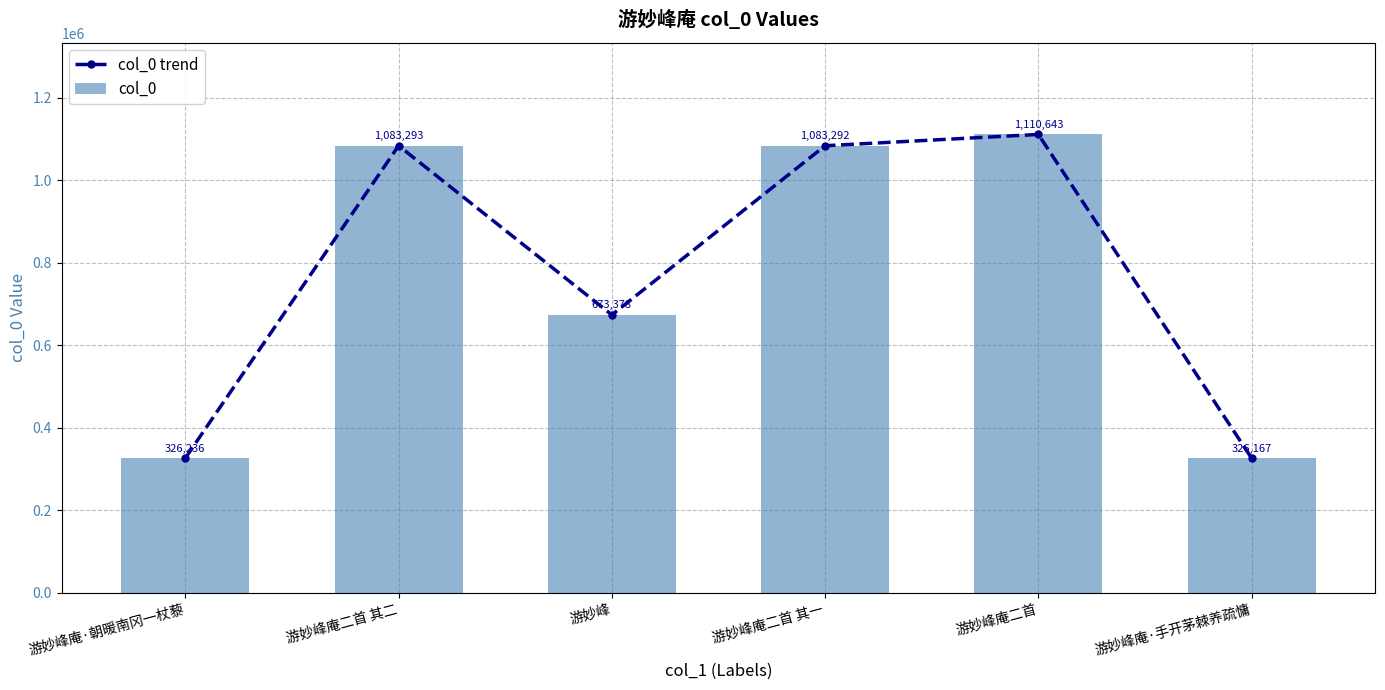

Is the value of col_0 trend at 游妙峰庵二首 greater than the value of col_0 at 游妙峰庵二首 其一?

Yes